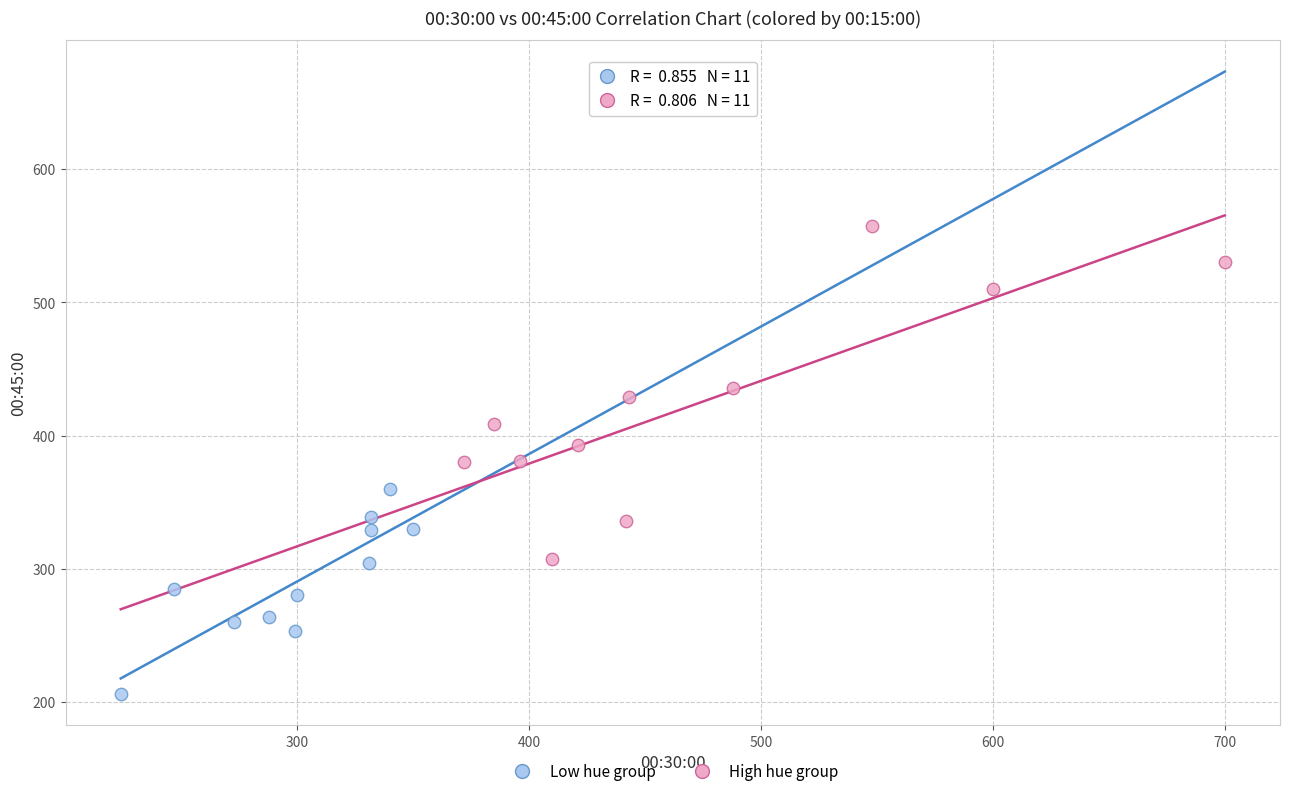

Which series has the largest Y range (max minus min)?

High hue group